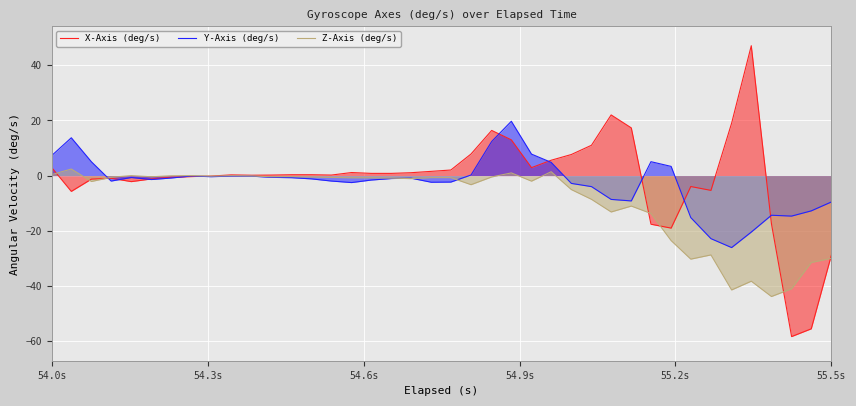

How many intersections are there between X-Axis (deg/s) and Z-Axis (deg/s)?

8